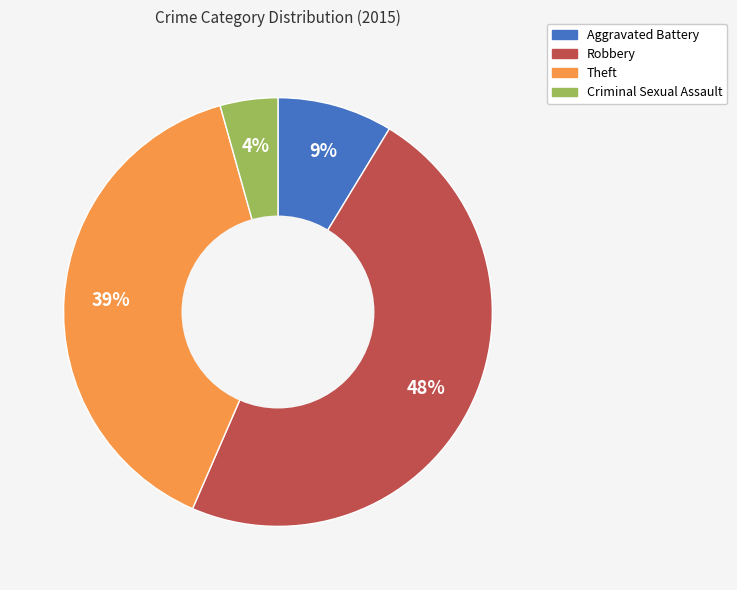

Is the sum of Aggravated Battery and Theft greater than half?

No